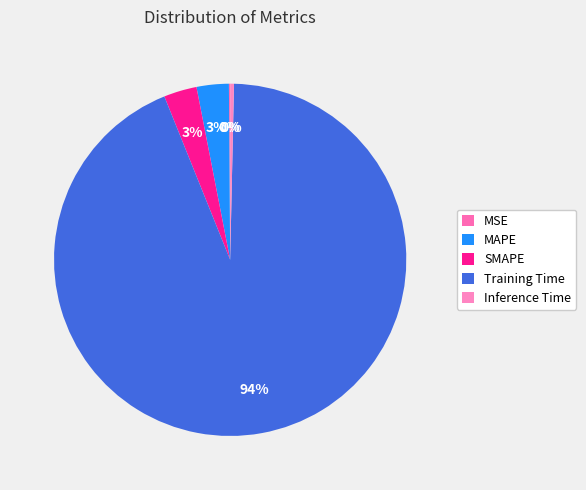

How many segments does this pie chart have?

5